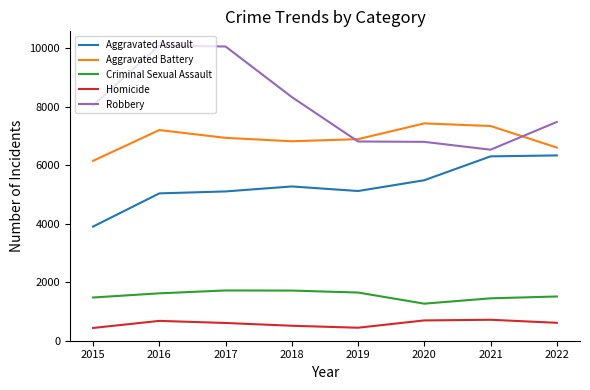

What is the difference between the highest and lowest values at 2020?

6742